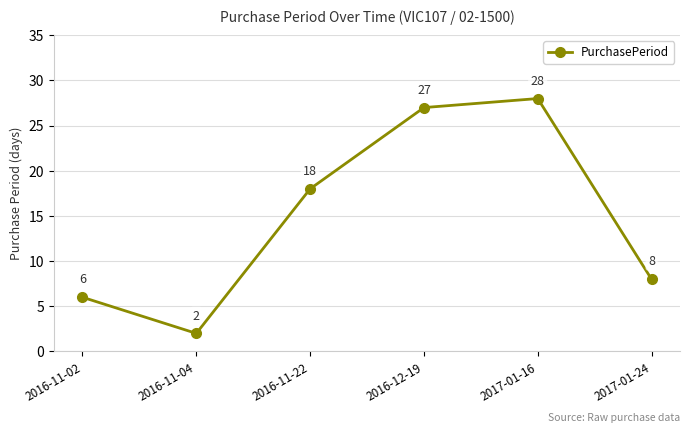

What is the minimum value shown in the chart?

2